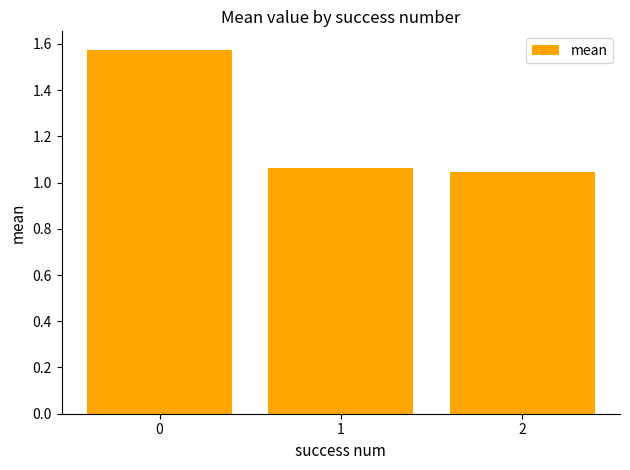

What is the difference between the maximum and minimum values?

0.5